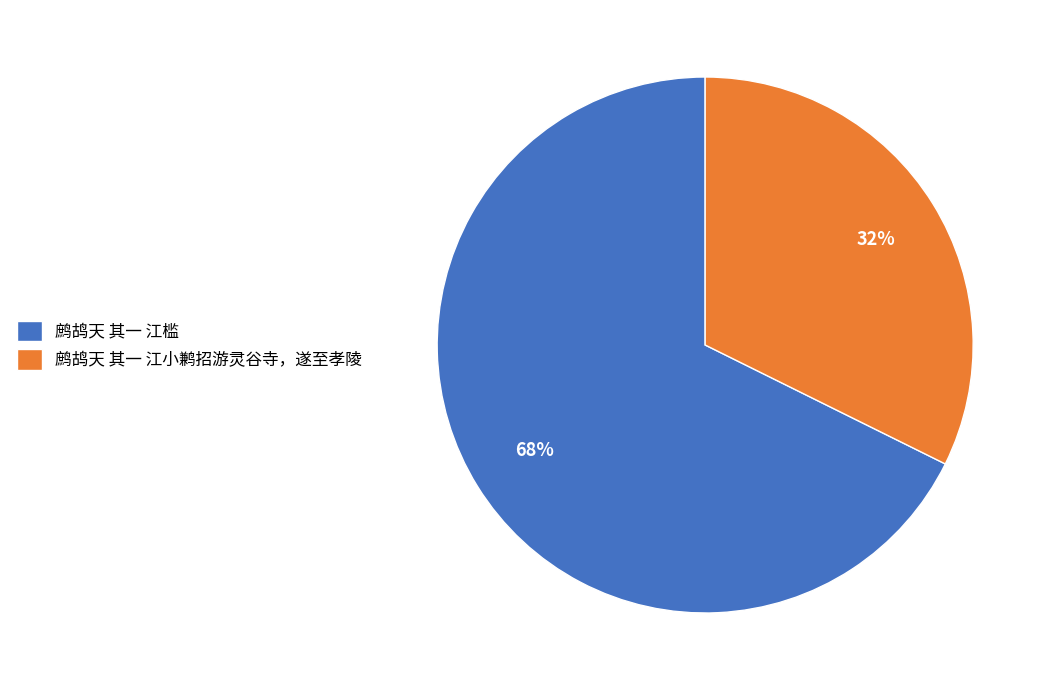

How many segments does this pie chart have?

2